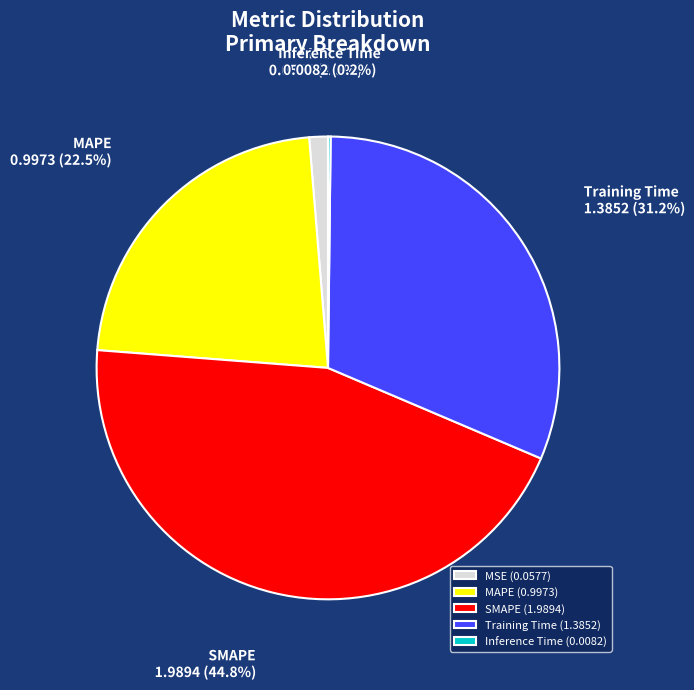

Does any single category account for the majority?

No